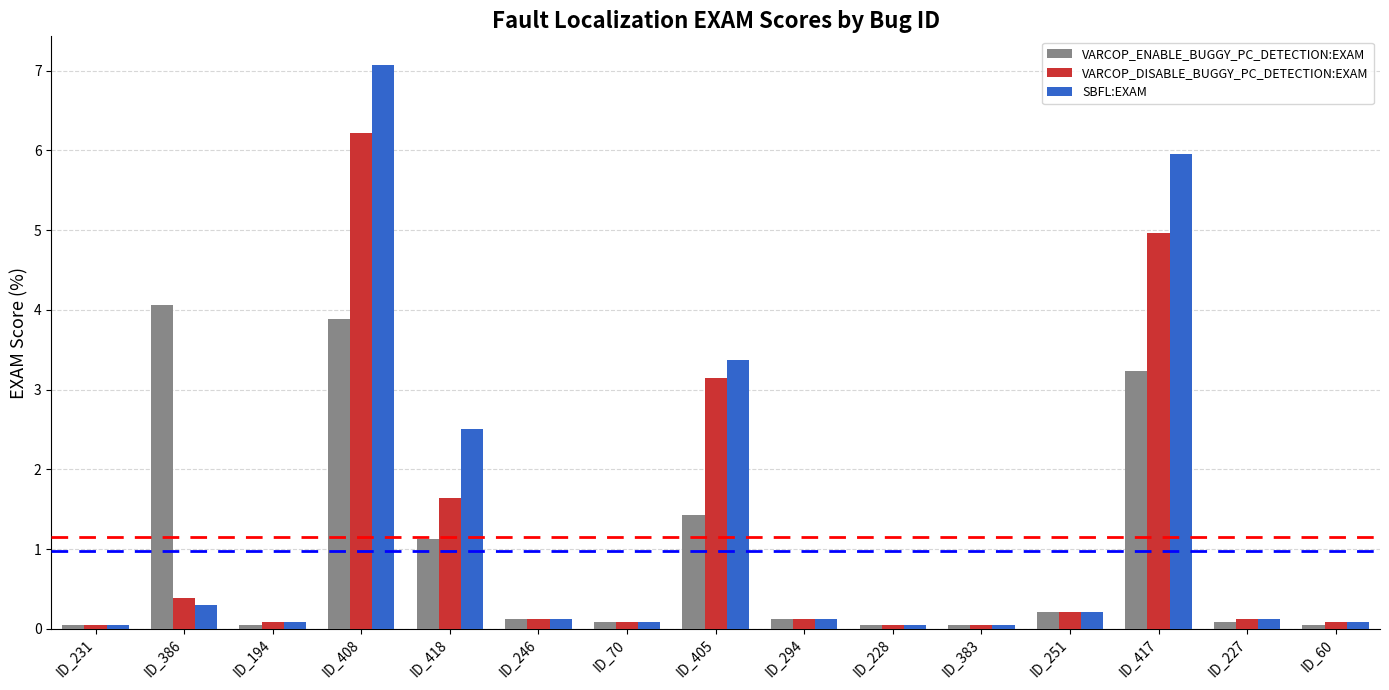

What position from the left is ID_246?

6